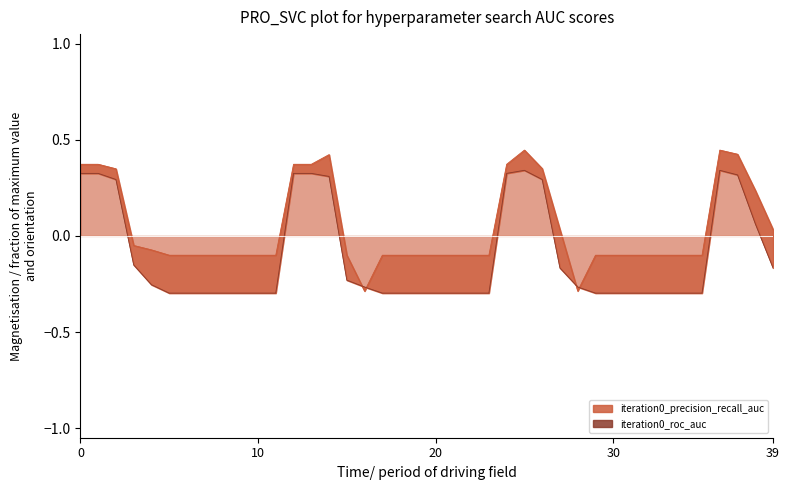

What is the sum of all iteration0_precision_recall_auc values?

1.7